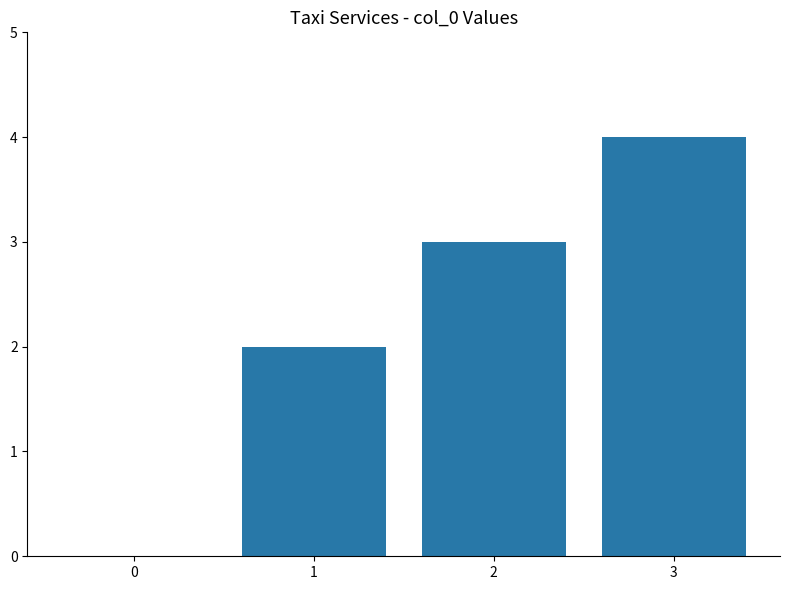

What is the change in value from 0 to 1?

+2